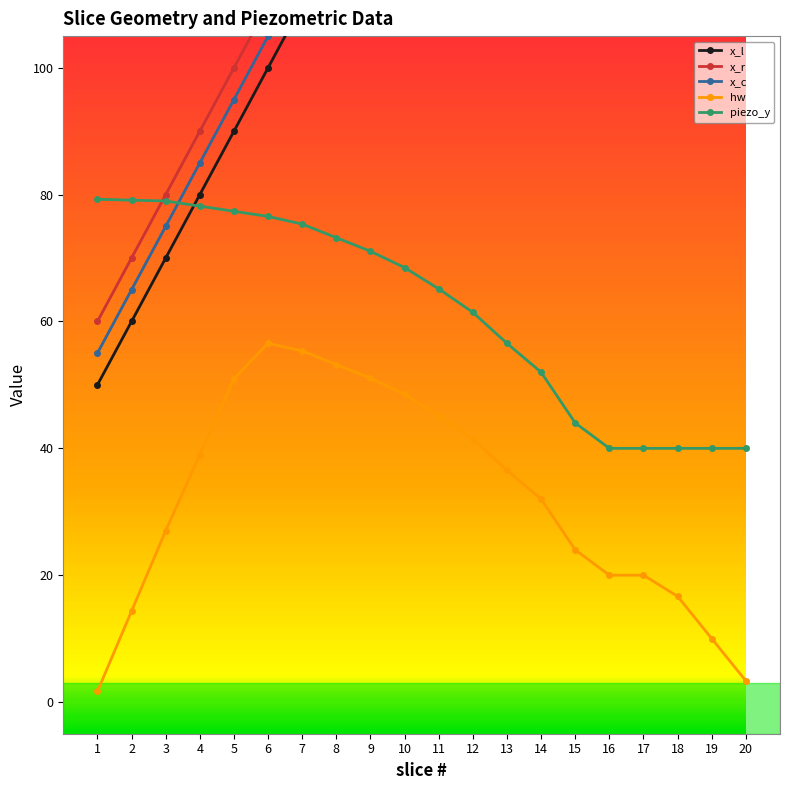

Is this an area chart (filled region under the line)?

No